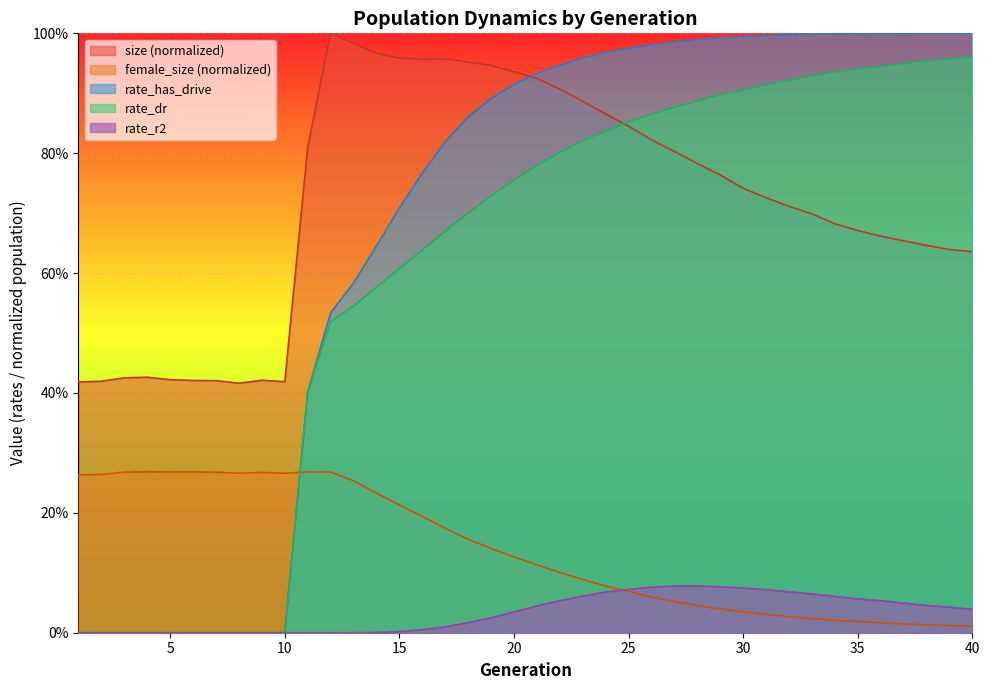

Rank the series by their maximum value, from highest to lowest.

size, rate_has_drive, rate_dr, female_size, rate_r2